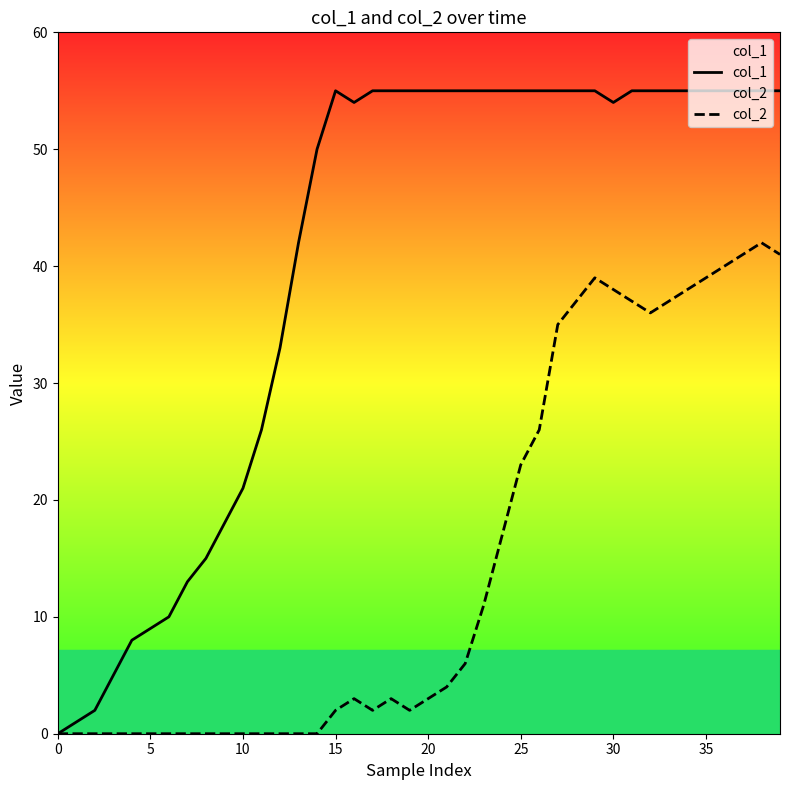

At how many categories does at least one series exceed 25?

29